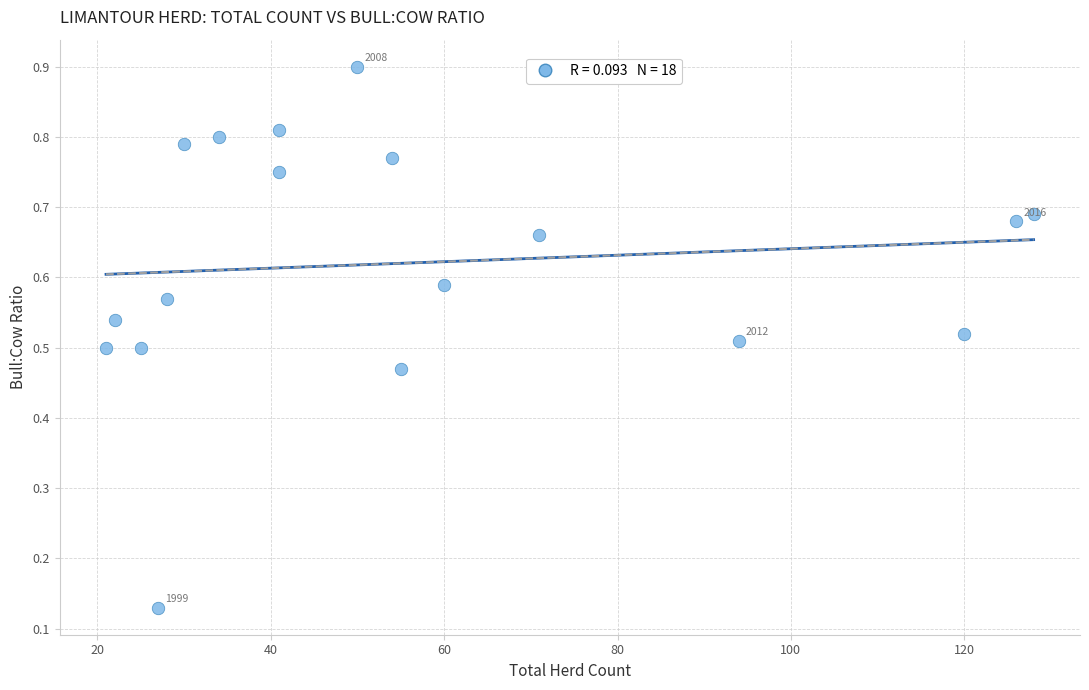

What is the range of X values (max minus min)?

107.0